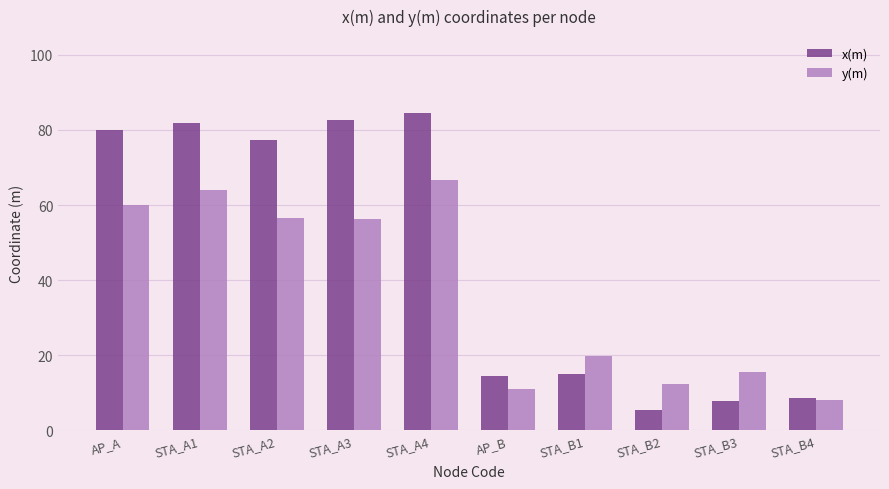

What is the sum of all y(m) values?

370.2